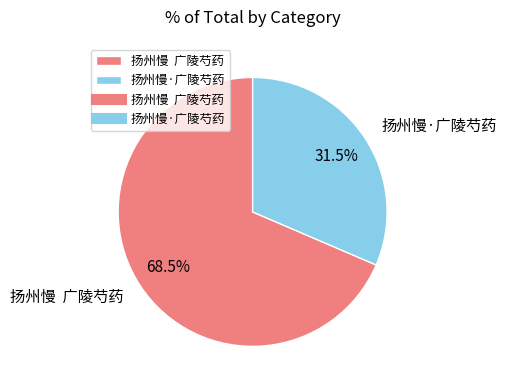

Which has a higher value, 扬州慢·广陵芍药 or 扬州慢 广陵芍药?

扬州慢 广陵芍药